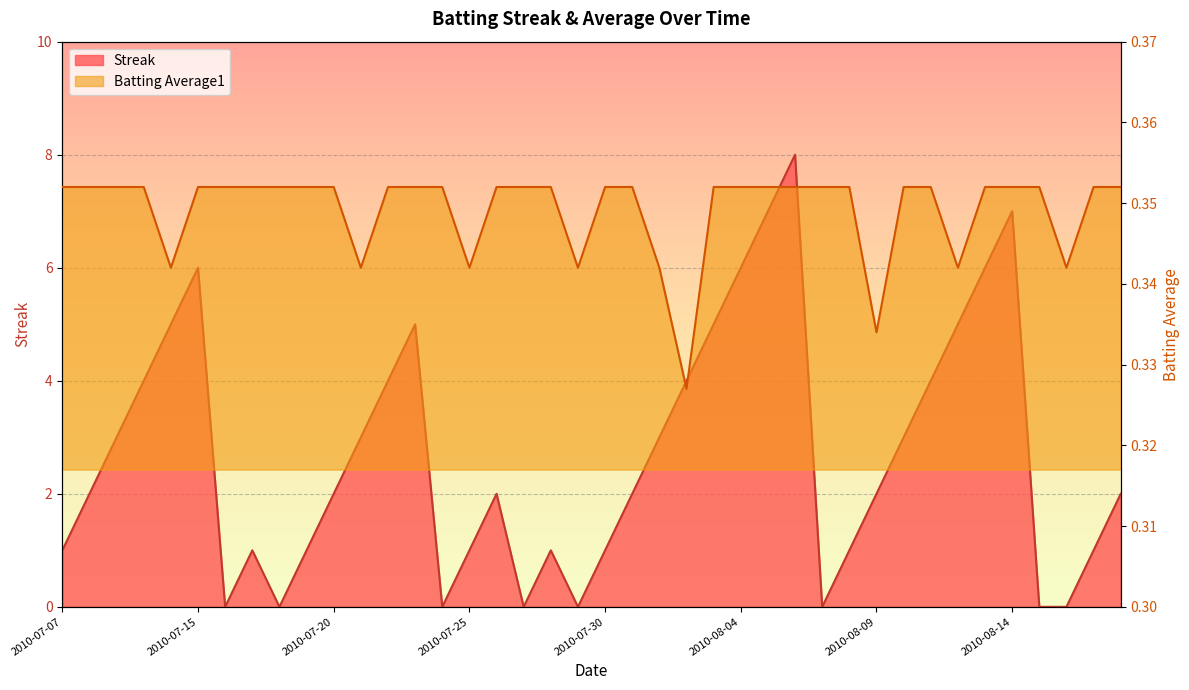

At which category is the sum across all series the highest?

2010-08-06